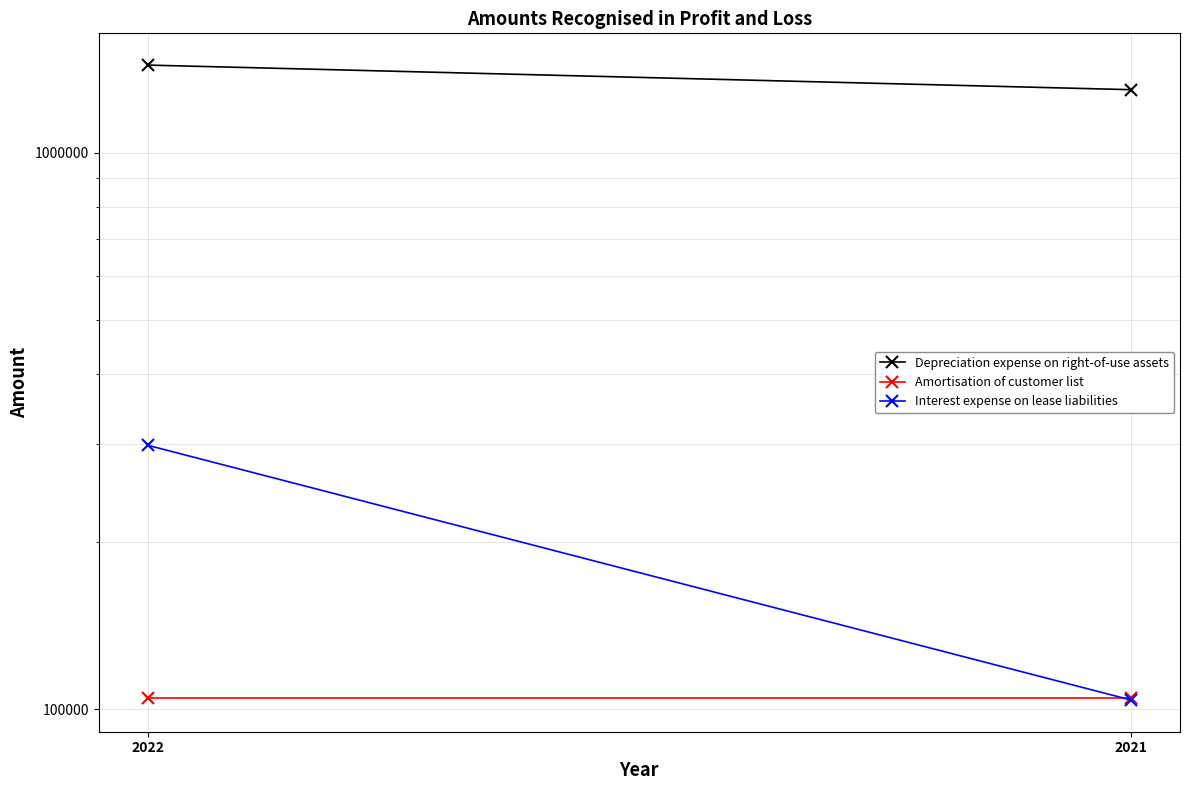

Is it true that Amortisation of customer list equals 104646 at 2021?

True